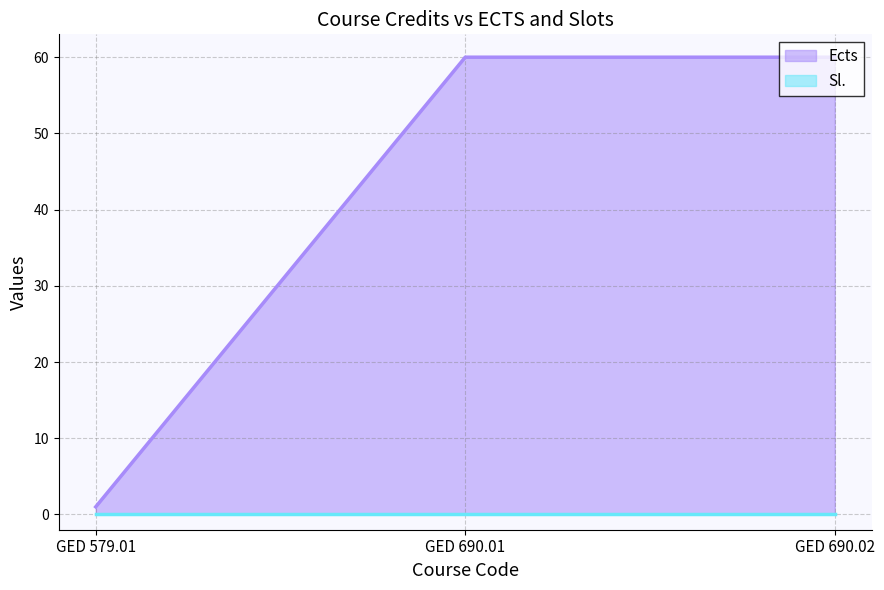

Where is the data nearest to the value 30?

GED 579.01